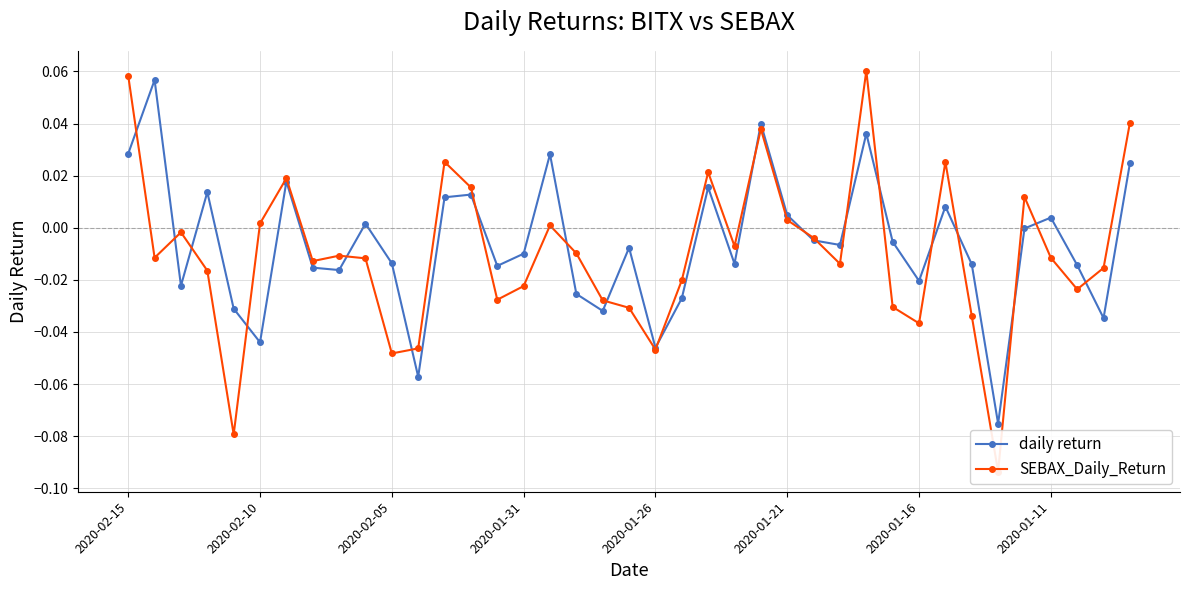

True or false: daily return has more than 2 interior local peaks.

True